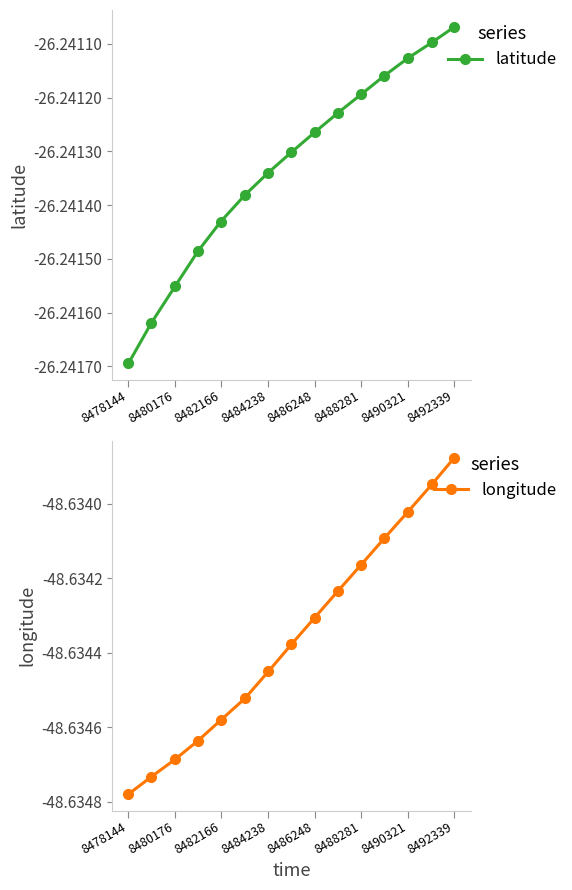

True or false: longitude has a value of -26.2 at 8482166.

False